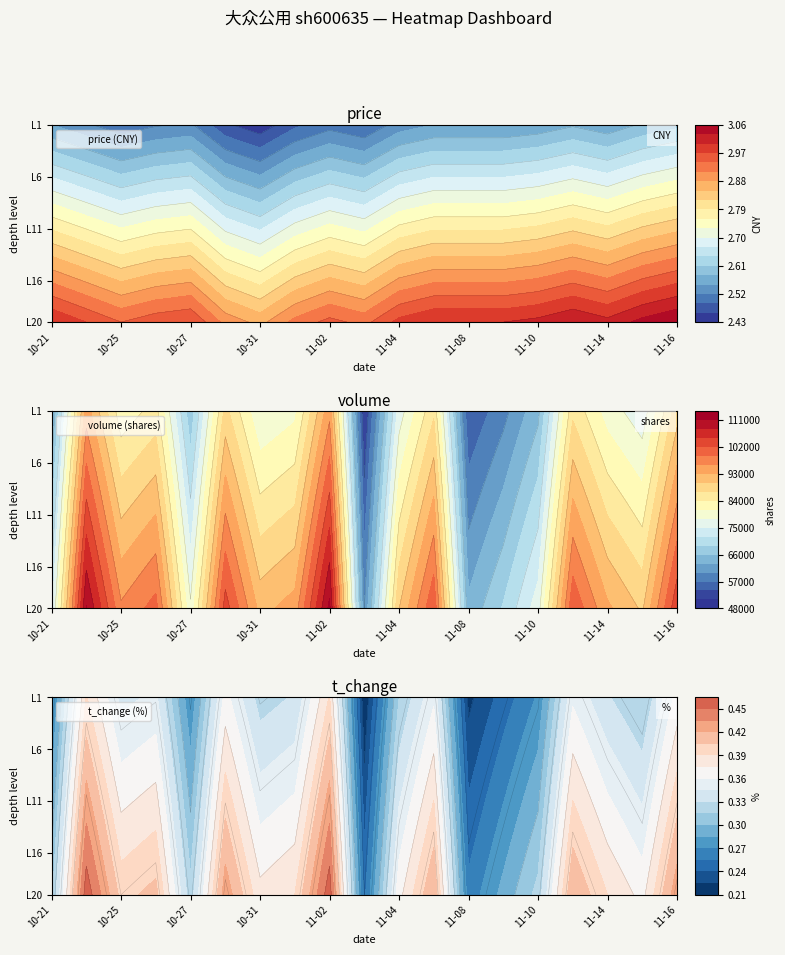

Which series changed the most between 7 and 18?

volume